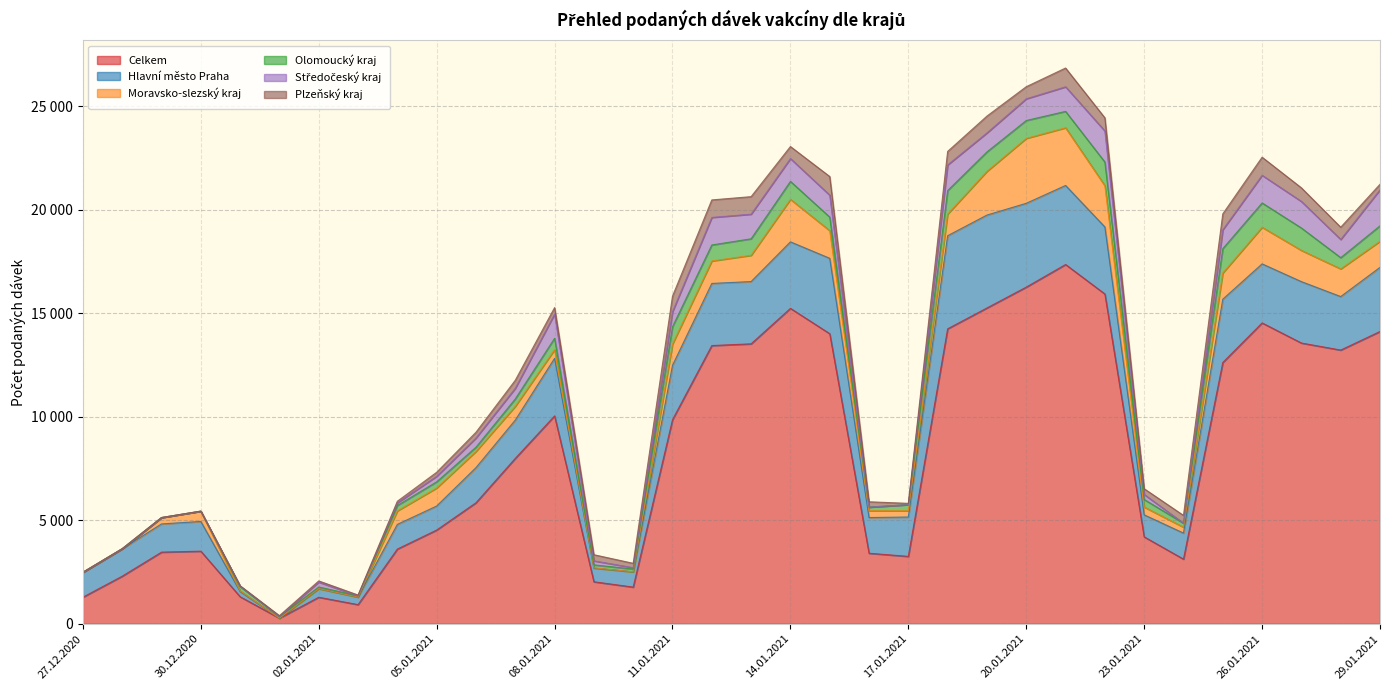

The value of Hlavní město Praha at 04.01.2021 is 1192. True or false?

True